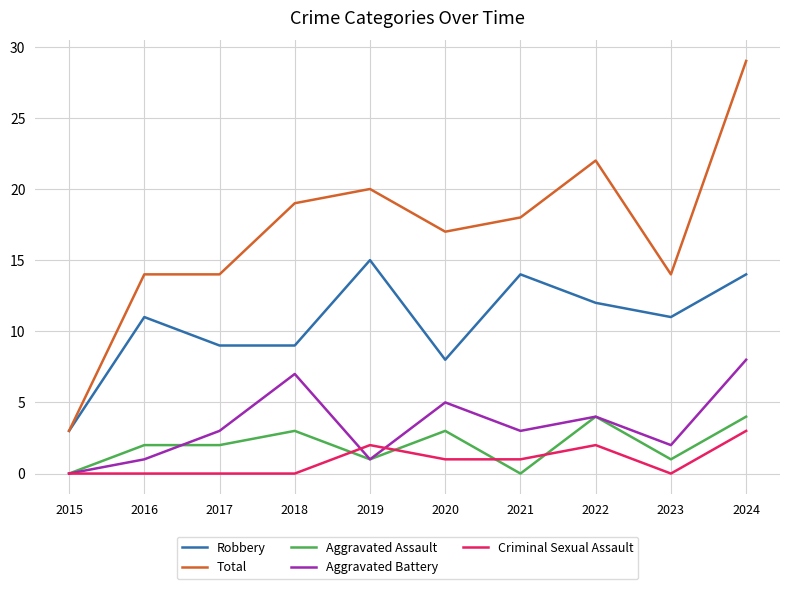

List the series in order of their peak value, lowest first.

Criminal Sexual Assault, Aggravated Assault, Aggravated Battery, Robbery, Total